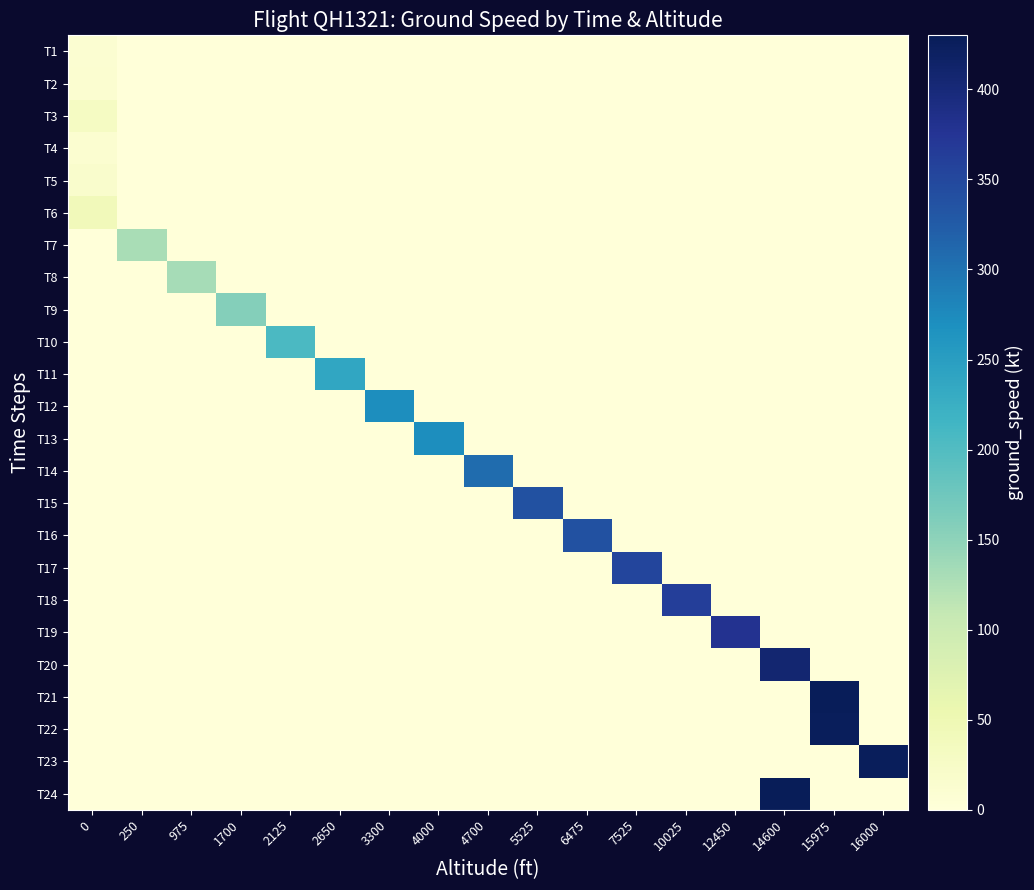

List the series in order of their peak value, lowest first.

T1, T2, T4, T5, T3, T6, T7, T8, T9, T10, T11, T13, T12, T14, T15, T16, T17, T18, T19, T20, T22, T23, T21, T24